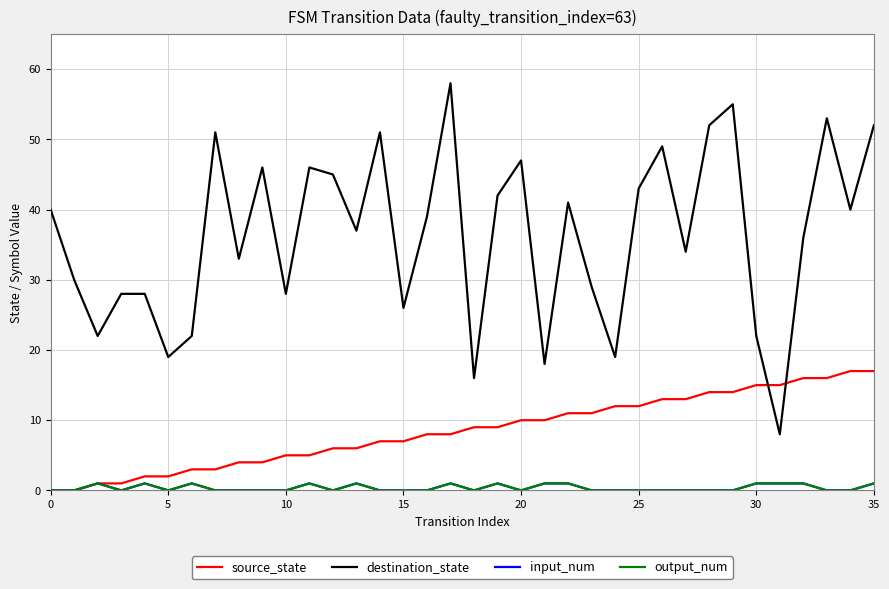

Count the number of categories in the chart.

36